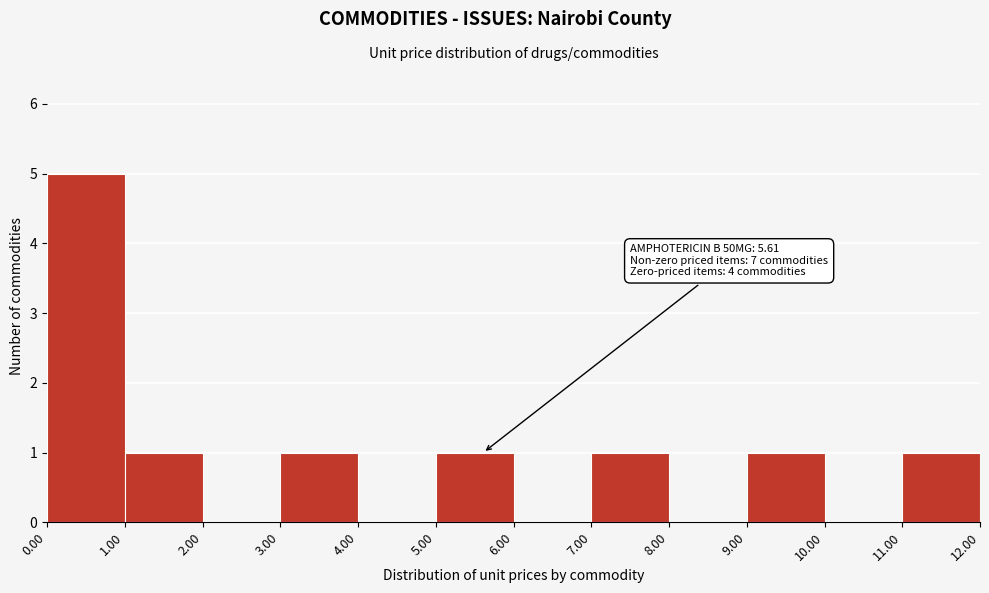

Which range on the x-axis has the tallest bar?

0.00 to 1.00